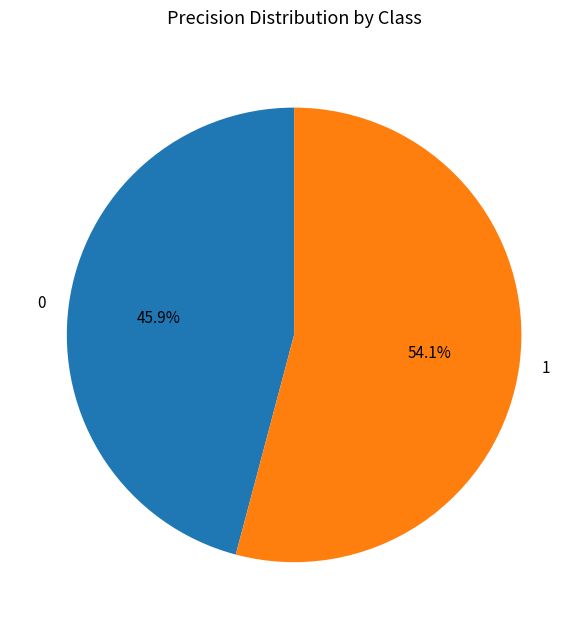

Is 0 the majority of the pie?

No